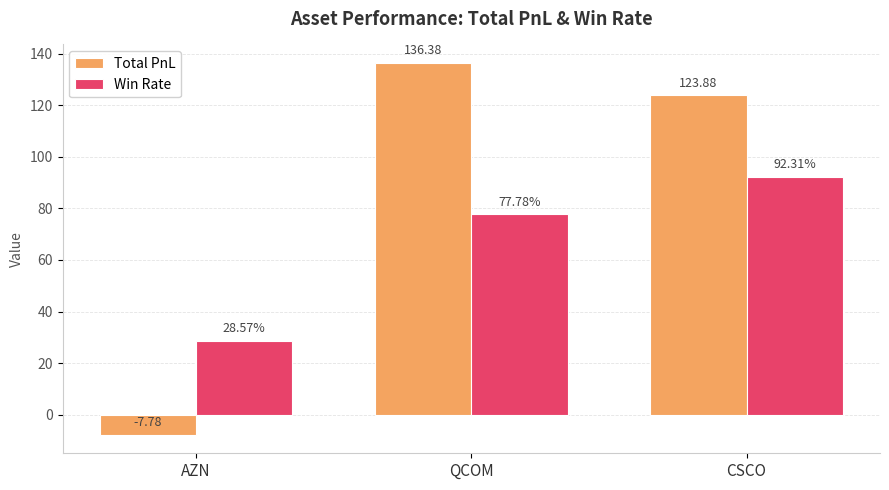

What is the lowest value of the Win Rate series?

28.6